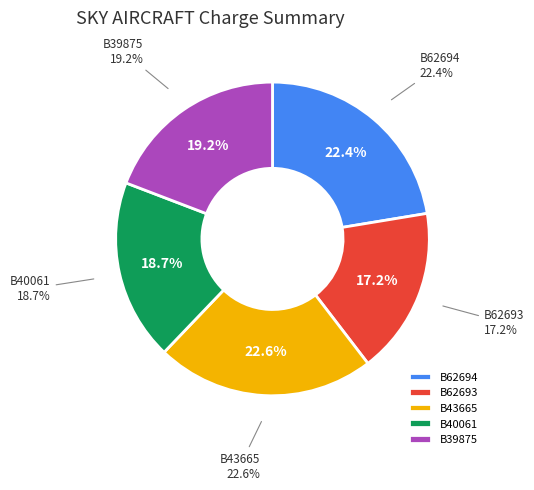

Do SKY AIRCRAFT B43665 LIMITED and SKY AIRCRAFT B62694 LIMITED together represent more than half of the pie?

No